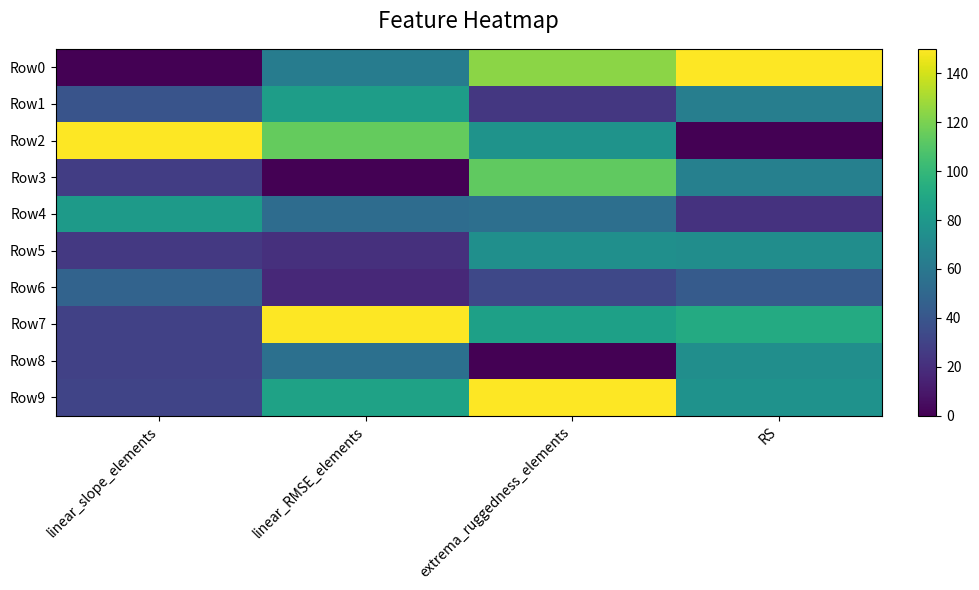

Which category has the lowest value in the Row7 series?

linear_slope_elements